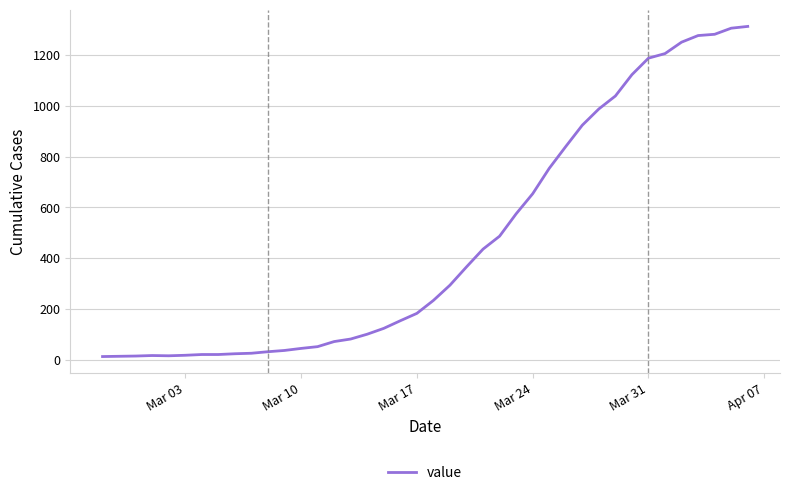

What is the difference between the maximum and minimum values?

1300